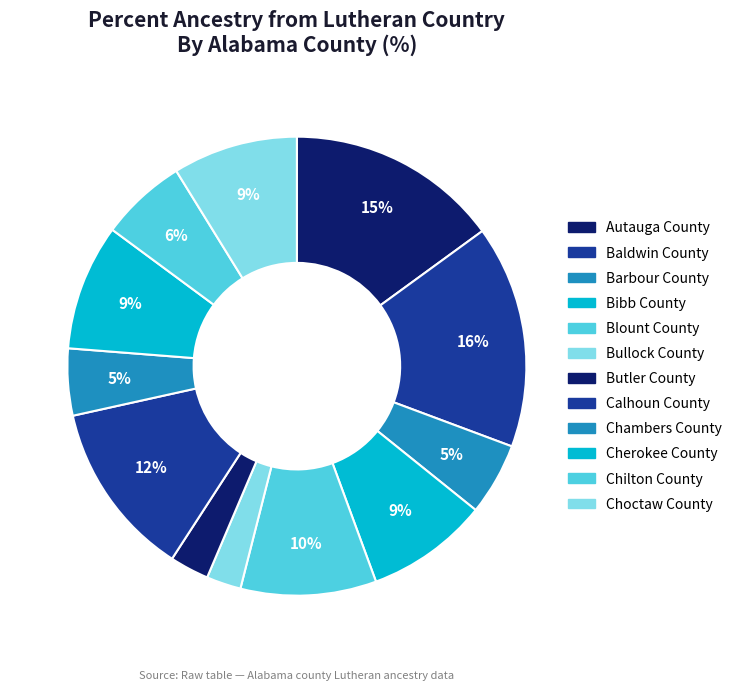

How many slices are in this pie chart?

12